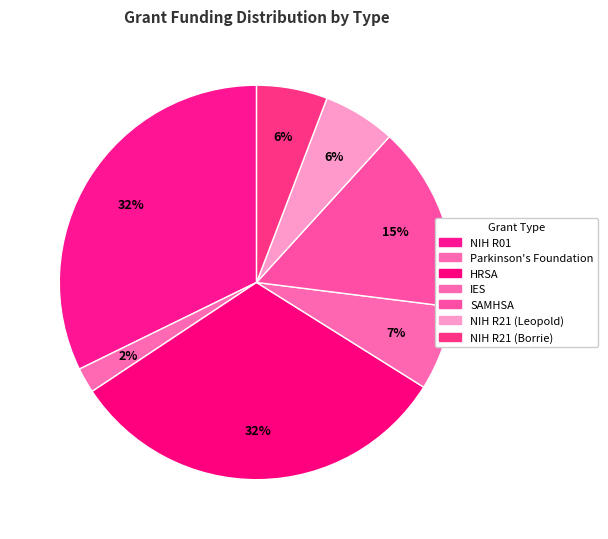

How many slices are in this pie chart?

7